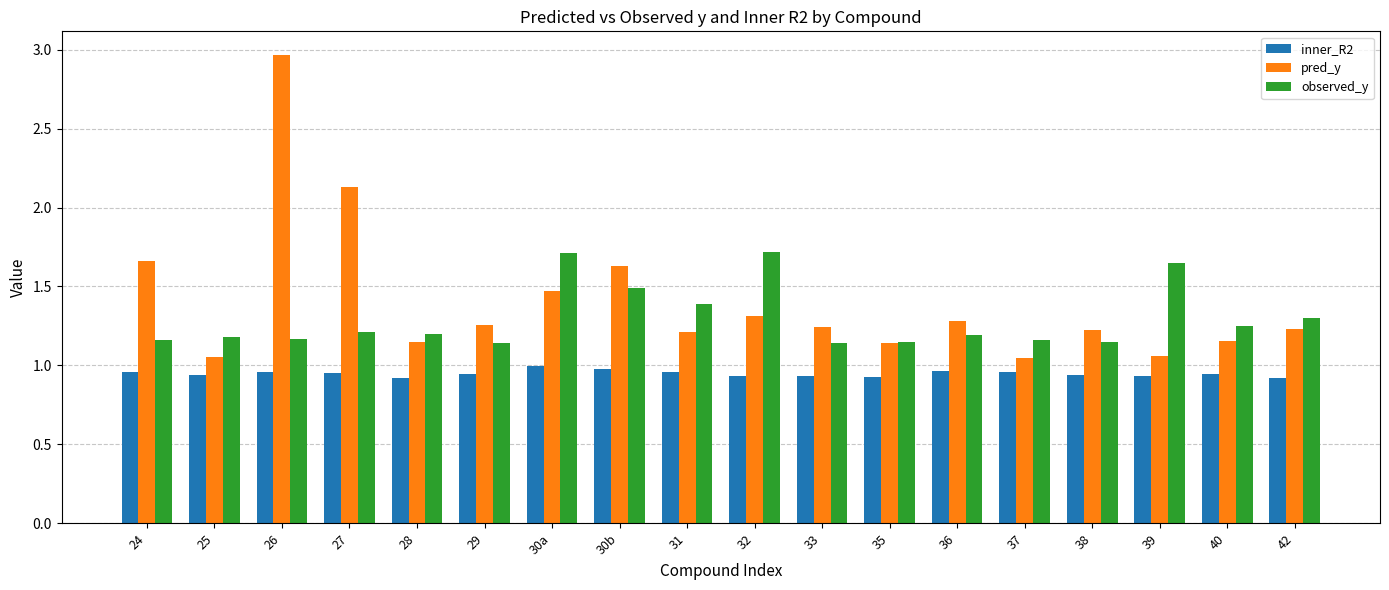

True or false: observed_y has a value of 0.5 at 29.

False